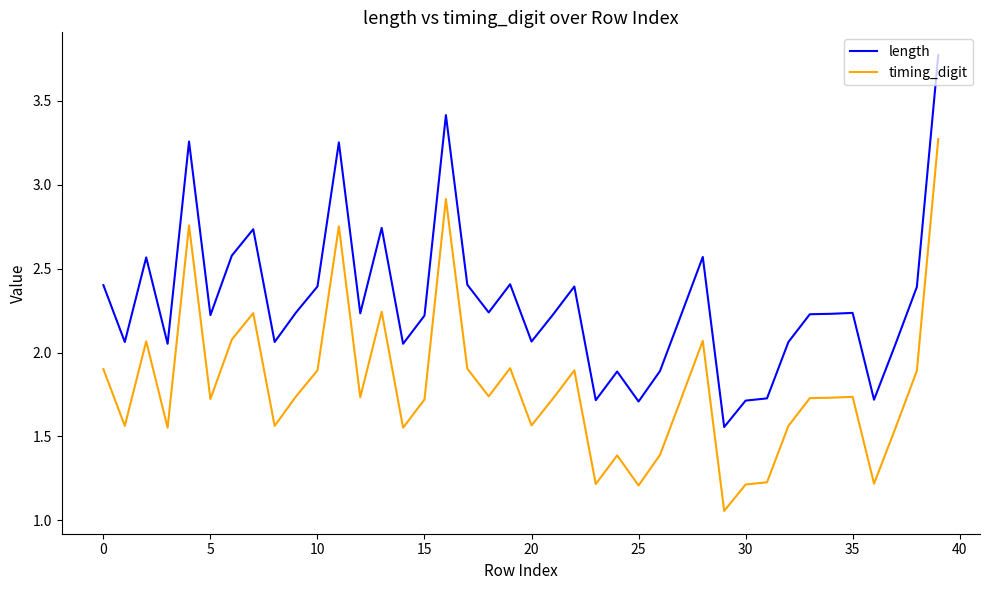

True or false: length and timing_digit intersect in this chart.

False